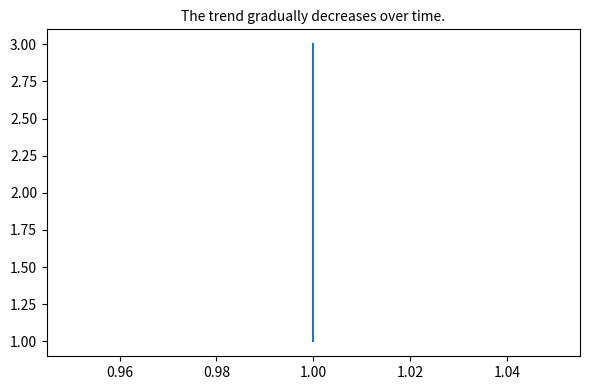

What is the greatest value displayed?

3